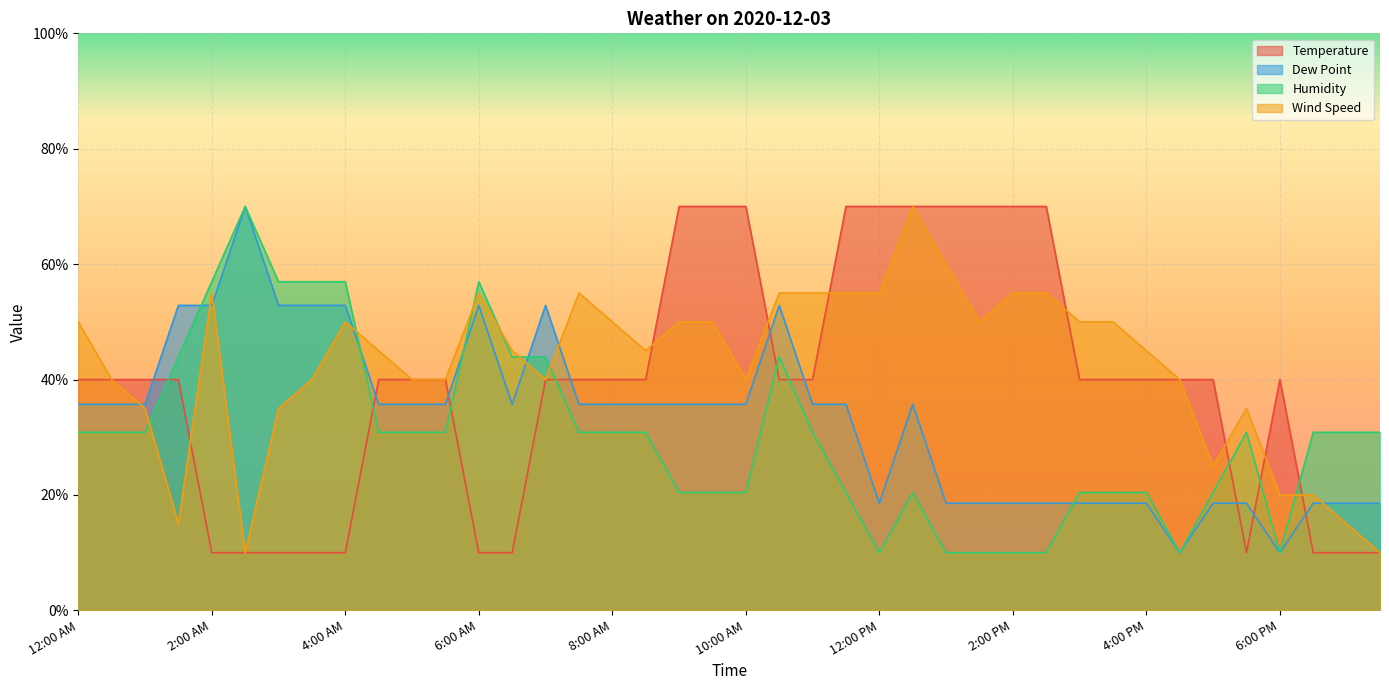

Reading left to right, list all the values displayed in this chart.

Temperature: 12:00 AM=40.0	12:30 AM=40.0	1:00 AM=40.0	1:30 AM=40.0	2:00 AM=10.0	2:30 AM=10.0	3:00 AM=10.0	3:30 AM=10.0	4:00 AM=10.0	4:30 AM=40.0	5:00 AM=40.0	5:30 AM=40.0	6:00 AM=10.0	6:30 AM=10.0	7:00 AM=40.0	7:30 AM=40.0	8:00 AM=40.0	8:30 AM=40.0	9:00 AM=70.0	9:30 AM=70.0	10:00 AM=70.0	10:30 AM=40.0	11:00 AM=40.0	11:30 AM=70.0	12:00 PM=70.0	12:30 PM=70.0	1:00 PM=70.0	1:30 PM=70.0	2:00 PM=70.0	2:30 PM=70.0	3:00 PM=40.0	3:30 PM=40.0	4:00 PM=40.0	4:30 PM=40.0	5:00 PM=40.0	5:30 PM=10.0	6:00 PM=40.0	6:30 PM=10.0	7:00 PM=10.0	7:30 PM=10.0
Dew Point: 12:00 AM=35.7	12:30 AM=35.7	1:00 AM=35.7	1:30 AM=52.9	2:00 AM=52.9	2:30 AM=70.0	3:00 AM=52.9	3:30 AM=52.9	4:00 AM=52.9	4:30 AM=35.7	5:00 AM=35.7	5:30 AM=35.7	6:00 AM=52.9	6:30 AM=35.7	7:00 AM=52.9	7:30 AM=35.7	8:00 AM=35.7	8:30 AM=35.7	9:00 AM=35.7	9:30 AM=35.7	10:00 AM=35.7	10:30 AM=52.9	11:00 AM=35.7	11:30 AM=35.7	12:00 PM=18.6	12:30 PM=35.7	1:00 PM=18.6	1:30 PM=18.6	2:00 PM=18.6	2:30 PM=18.6	3:00 PM=18.6	3:30 PM=18.6	4:00 PM=18.6	4:30 PM=10.0	5:00 PM=18.6	5:30 PM=18.6	6:00 PM=10.0	6:30 PM=18.6	7:00 PM=18.6	7:30 PM=18.6
Humidity: 12:00 AM=30.9	12:30 AM=30.9	1:00 AM=30.9	1:30 AM=43.9	2:00 AM=57.0	2:30 AM=70.0	3:00 AM=57.0	3:30 AM=57.0	4:00 AM=57.0	4:30 AM=30.9	5:00 AM=30.9	5:30 AM=30.9	6:00 AM=57.0	6:30 AM=43.9	7:00 AM=43.9	7:30 AM=30.9	8:00 AM=30.9	8:30 AM=30.9	9:00 AM=20.4	9:30 AM=20.4	10:00 AM=20.4	10:30 AM=43.9	11:00 AM=30.9	11:30 AM=20.4	12:00 PM=10.0	12:30 PM=20.4	1:00 PM=10.0	1:30 PM=10.0	2:00 PM=10.0	2:30 PM=10.0	3:00 PM=20.4	3:30 PM=20.4	4:00 PM=20.4	4:30 PM=10.0	5:00 PM=20.4	5:30 PM=30.9	6:00 PM=10.0	6:30 PM=30.9	7:00 PM=30.9	7:30 PM=30.9
Wind Speed: 12:00 AM=50.0	12:30 AM=40.0	1:00 AM=35.0	1:30 AM=15.0	2:00 AM=55.0	2:30 AM=10.0	3:00 AM=35.0	3:30 AM=40.0	4:00 AM=50.0	4:30 AM=45.0	5:00 AM=40.0	5:30 AM=40.0	6:00 AM=55.0	6:30 AM=45.0	7:00 AM=40.0	7:30 AM=55.0	8:00 AM=50.0	8:30 AM=45.0	9:00 AM=50.0	9:30 AM=50.0	10:00 AM=40.0	10:30 AM=55.0	11:00 AM=55.0	11:30 AM=55.0	12:00 PM=55.0	12:30 PM=70.0	1:00 PM=60.0	1:30 PM=50.0	2:00 PM=55.0	2:30 PM=55.0	3:00 PM=50.0	3:30 PM=50.0	4:00 PM=45.0	4:30 PM=40.0	5:00 PM=25.0	5:30 PM=35.0	6:00 PM=20.0	6:30 PM=20.0	7:00 PM=15.0	7:30 PM=10.0